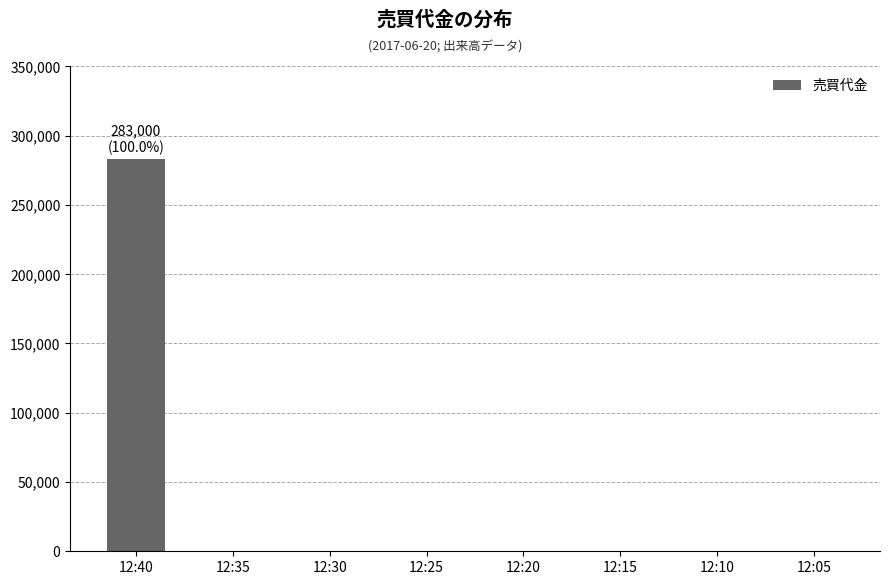

What is the sum of all values?

283000